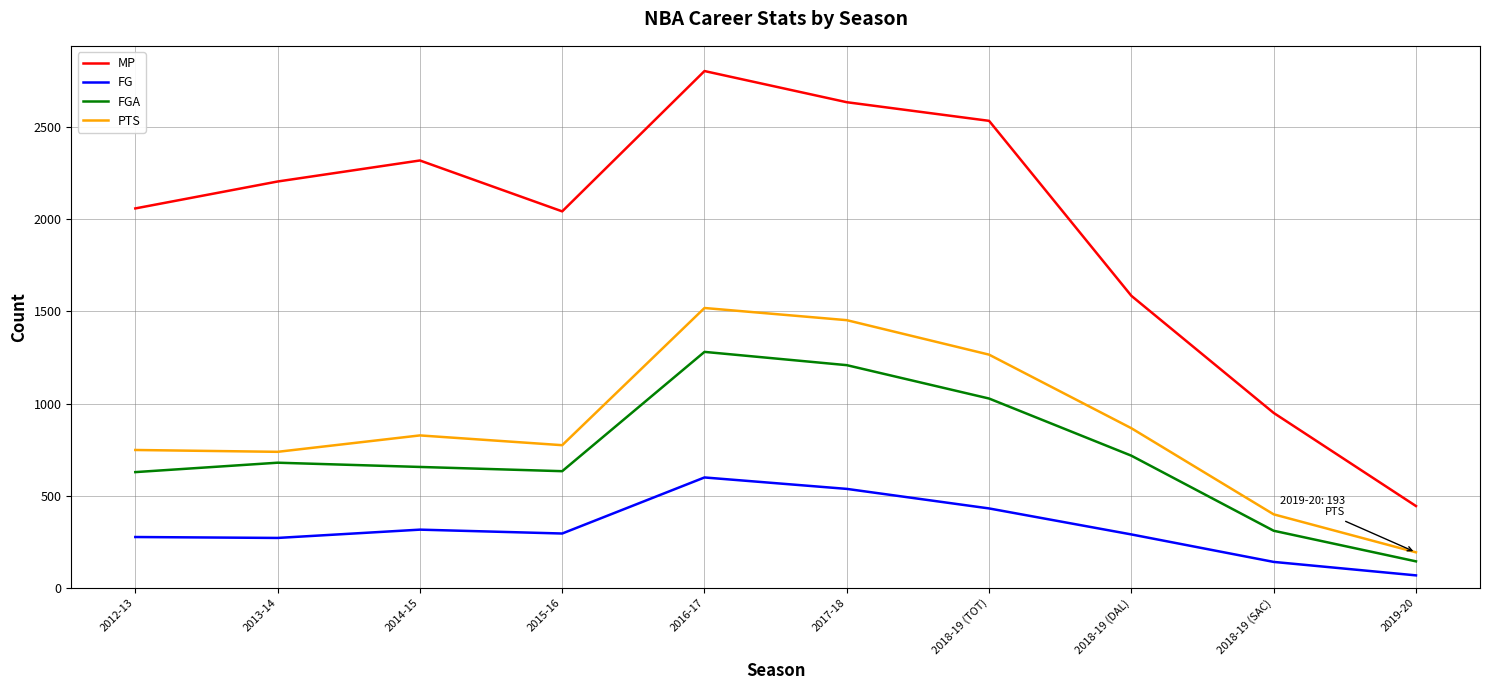

The value of FG at 2018-19 (SAC) is 141. True or false?

True